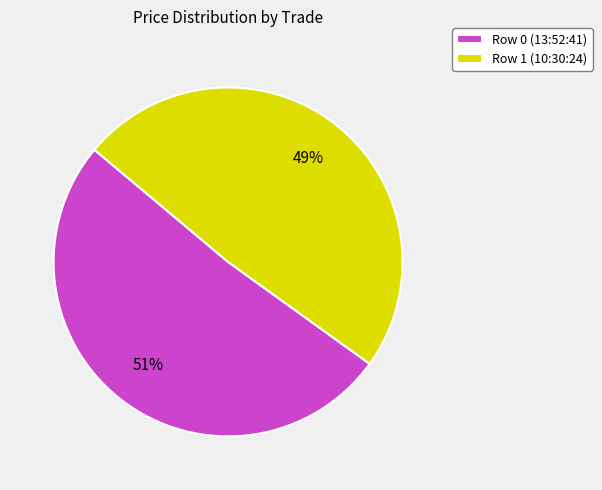

Is the sum of Row 0 (13:52:41) and Row 1 (10:30:24) greater than half?

Yes